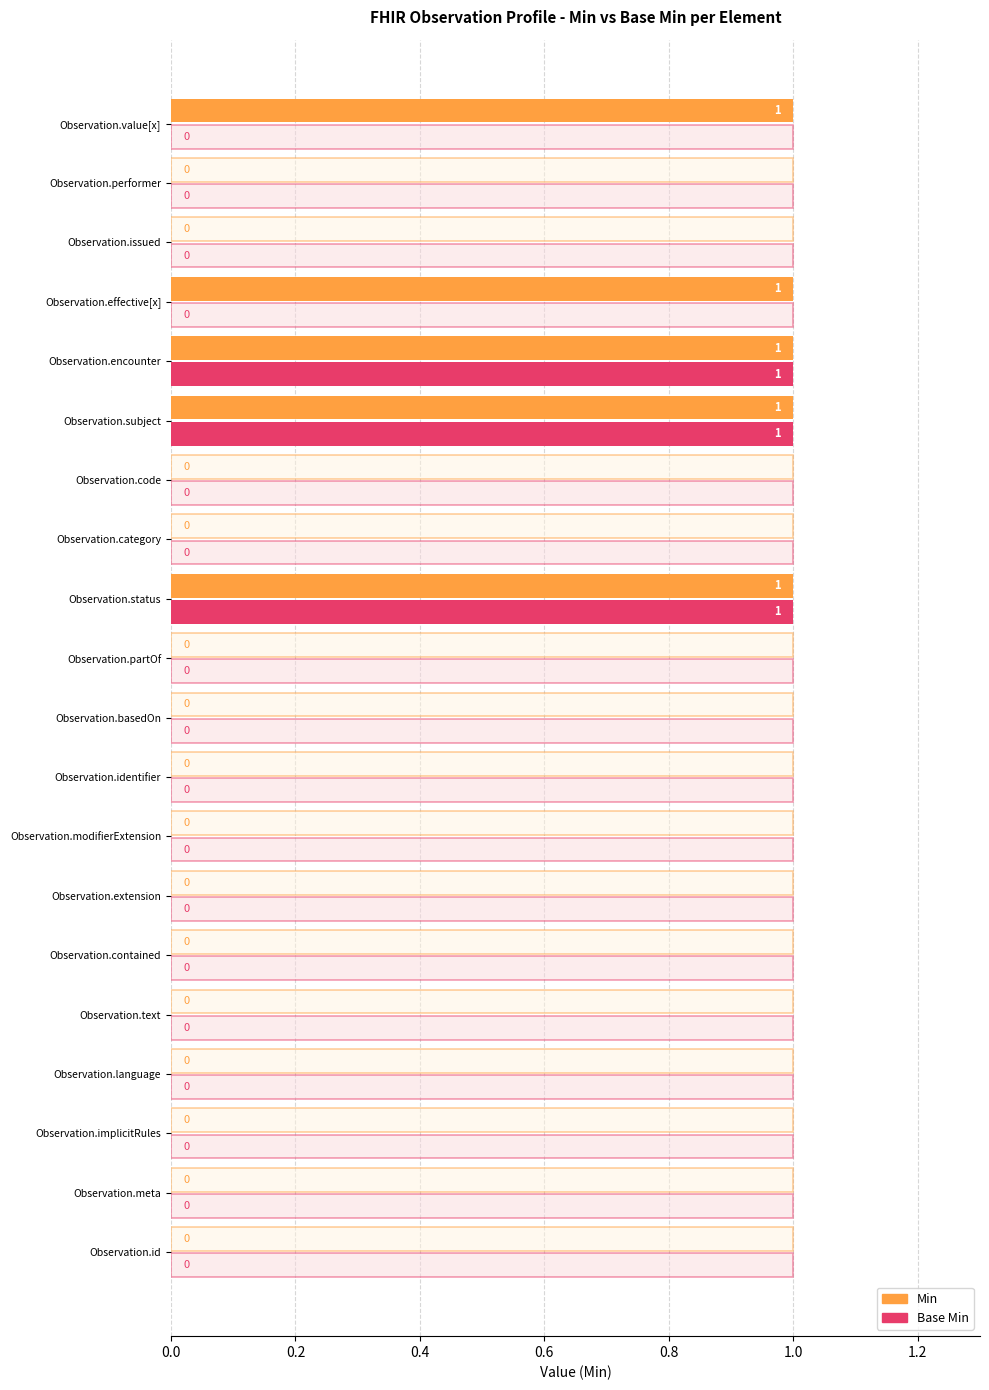

Is the value of Base Min at Observation.encounter greater than the value of Min at Observation.performer?

Yes